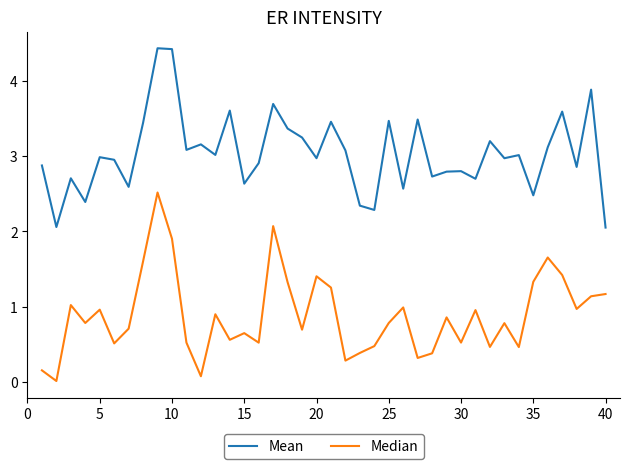

Rank the series by their average value, from highest to lowest.

Mean, Median